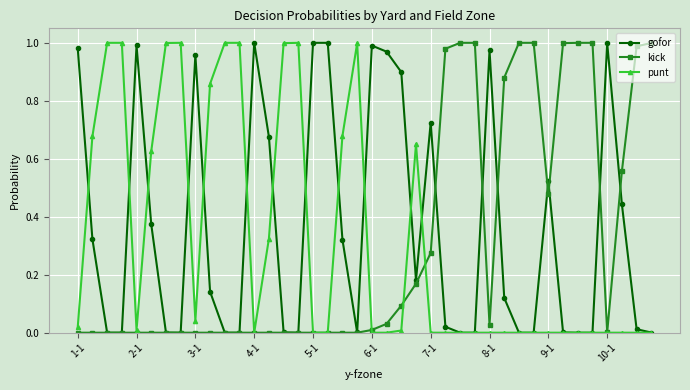

Which series ends up on top after the final intersection of punt and kick?

kick